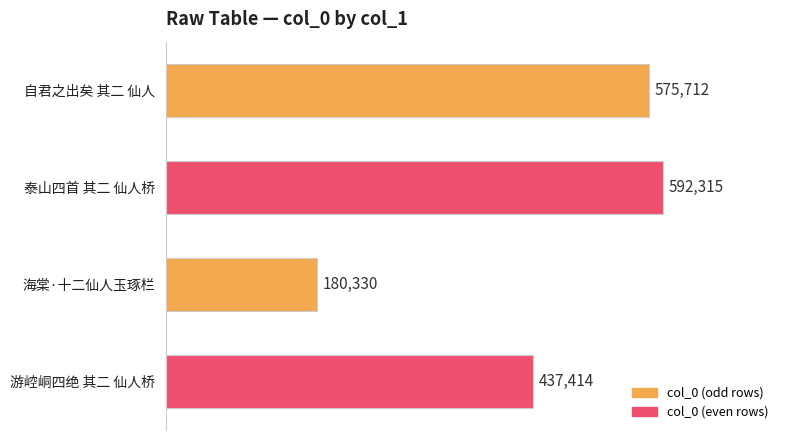

Reading top to bottom, extract all data points from this chart.

575712	592315	180330	437414